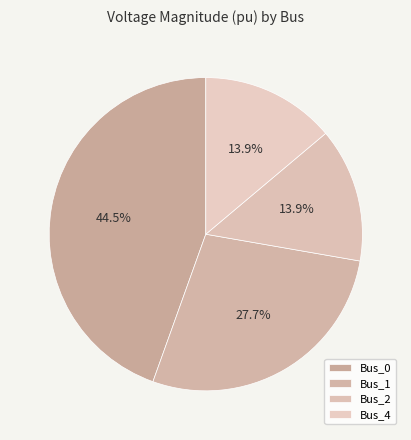

Does Bus_1 represent more than half of the total?

No